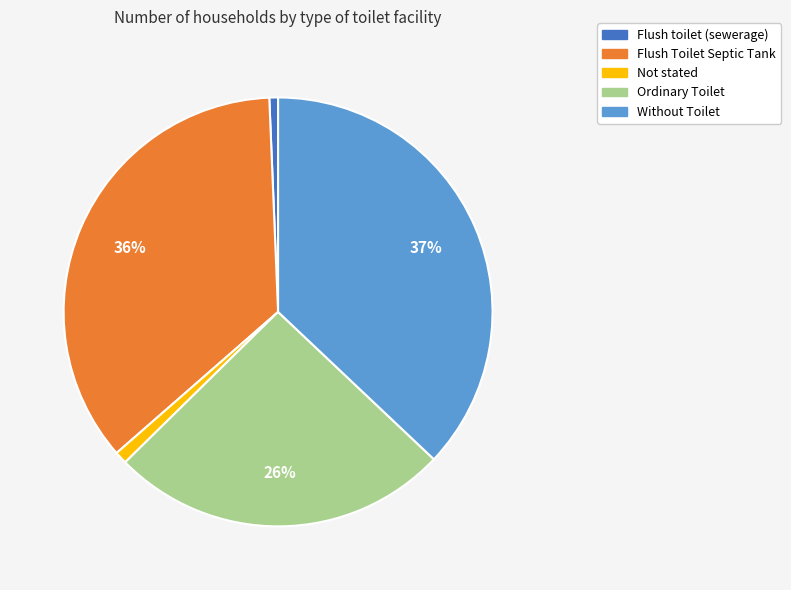

True or false: Flush toilet (sewerage) accounts for 9% of the total.

False